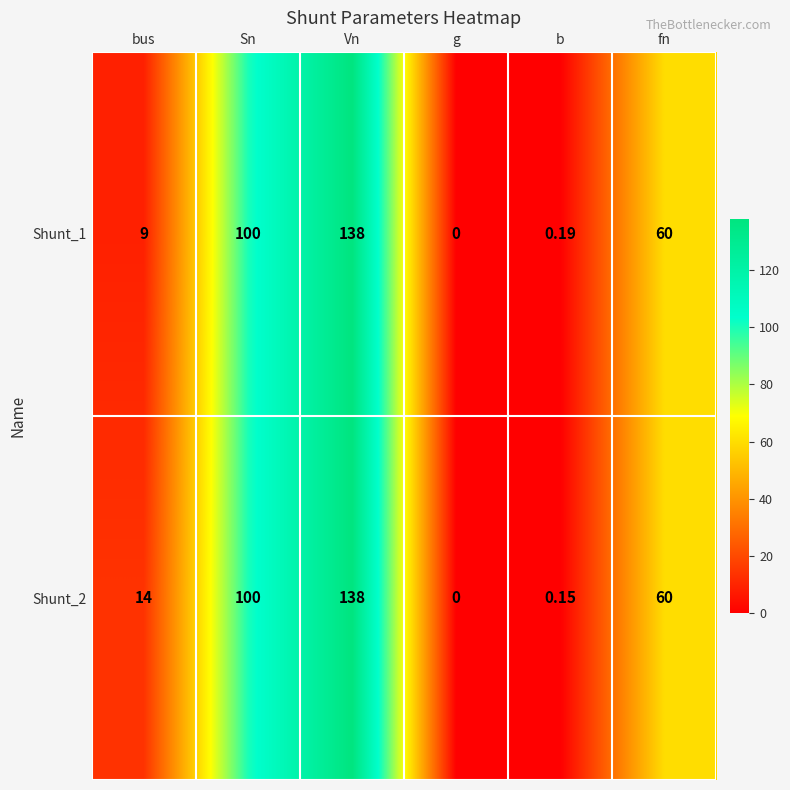

List the labels in order of Shunt_2 value, smallest first.

g, b, bus, fn, Sn, Vn